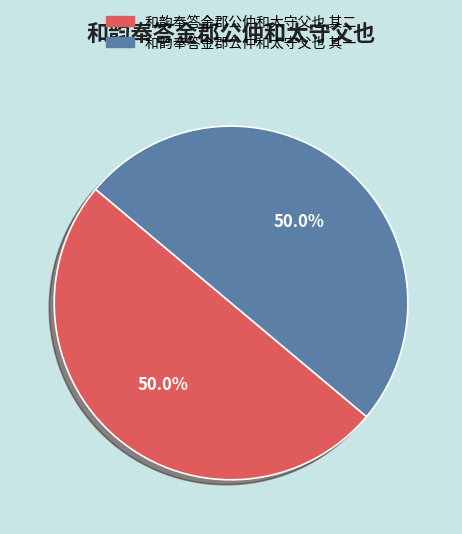

Combined, what portion of the pie is 和韵奉答金郡公仲和太守父也 其一 and 和韵奉答金郡公仲和太守父也 其二?

100.0%